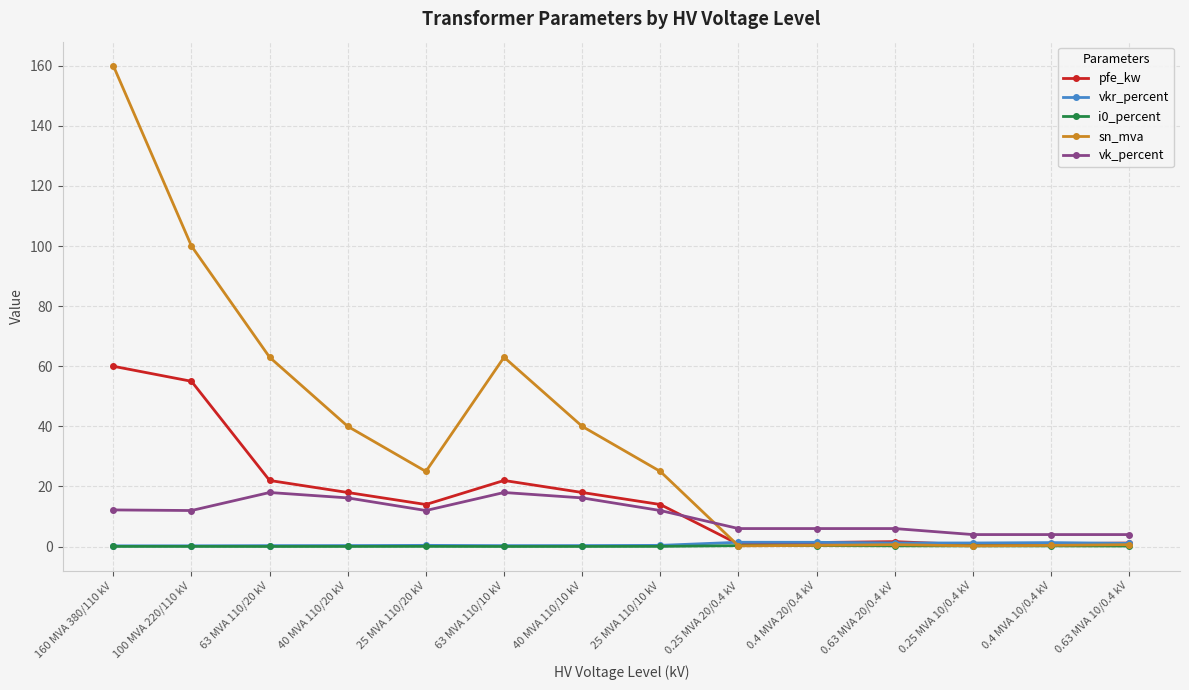

How many series are shown in this chart?

5